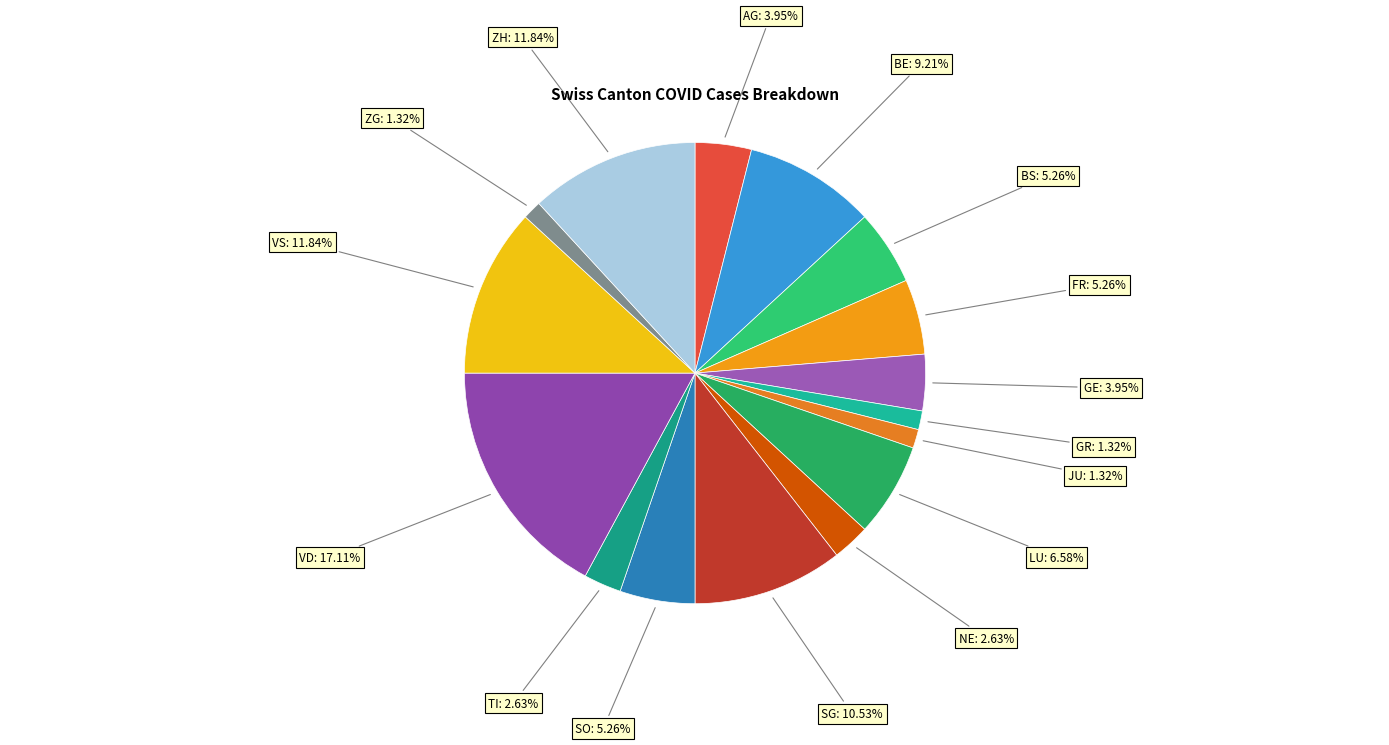

To the nearest percent, what is the difference between the VS and ZG slice percentages?

11%